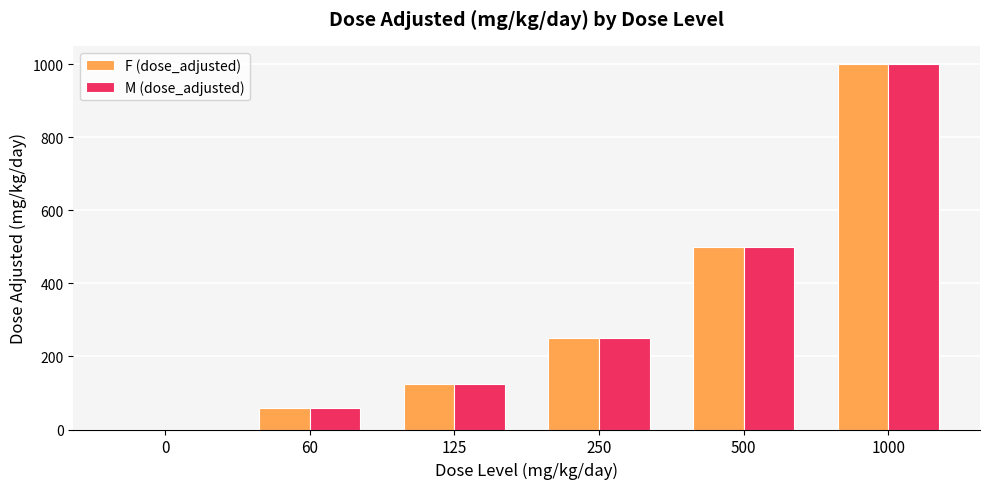

At which label does F (dose_adjusted) reach its peak?

1000